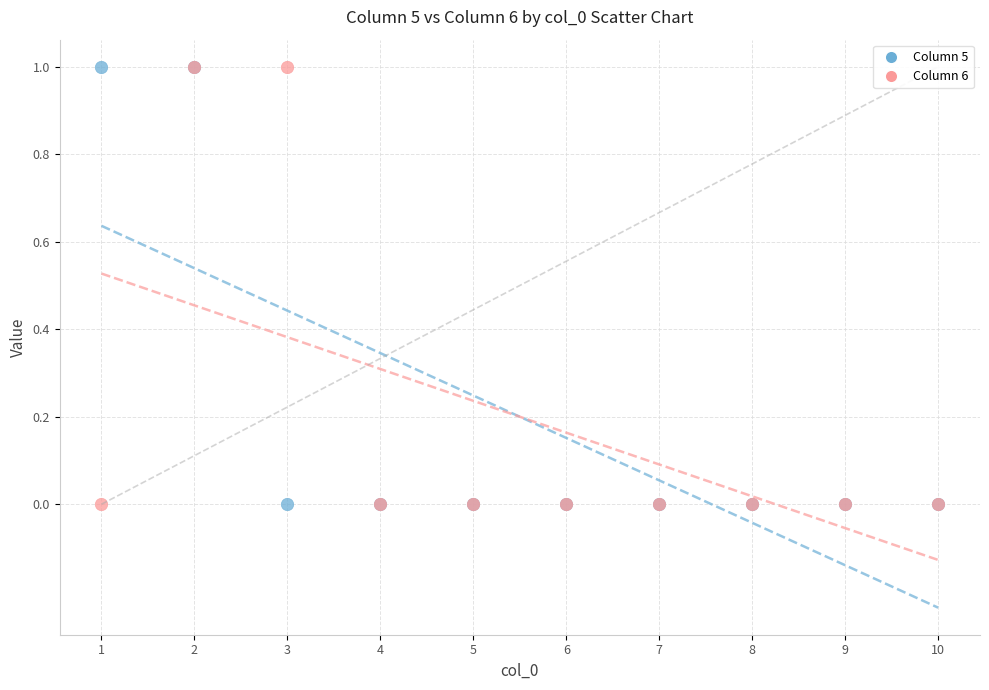

What are all the series names shown in the legend?

Column 5, Column 6